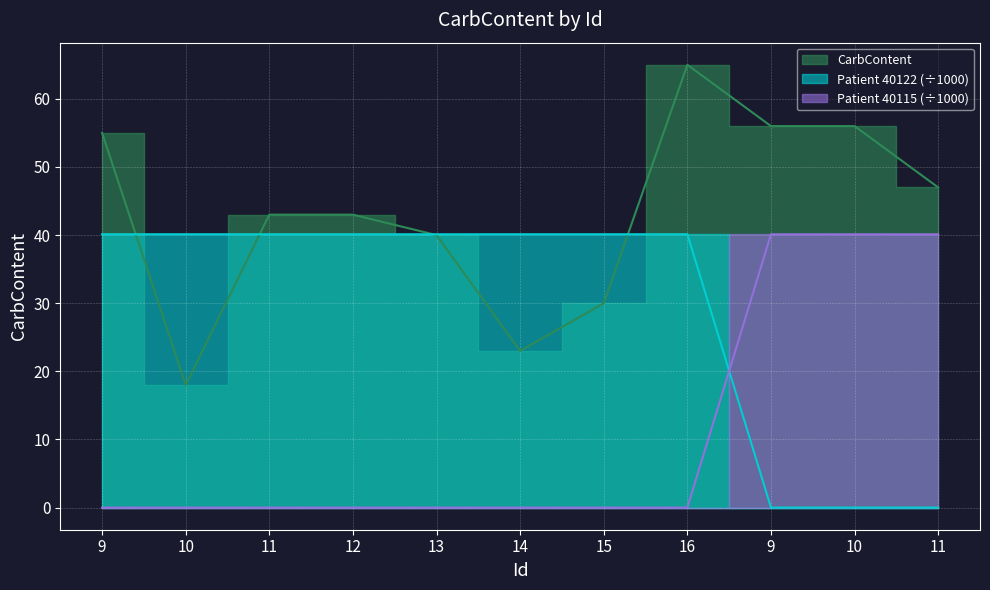

The value of Patient_40115 at 16 is 40.1. True or false?

True